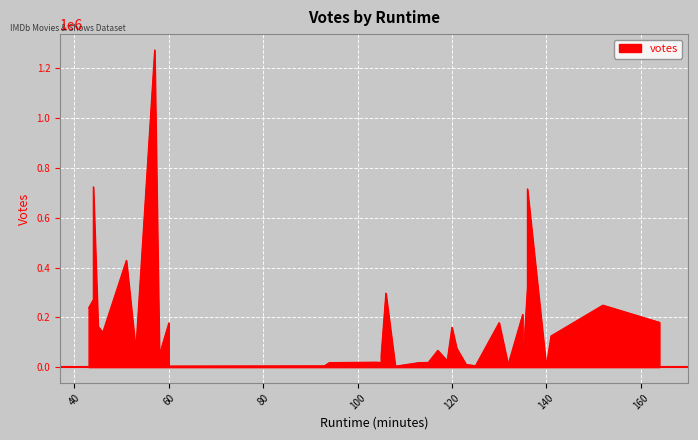

True or false: the data shows 13960 at 58.

False